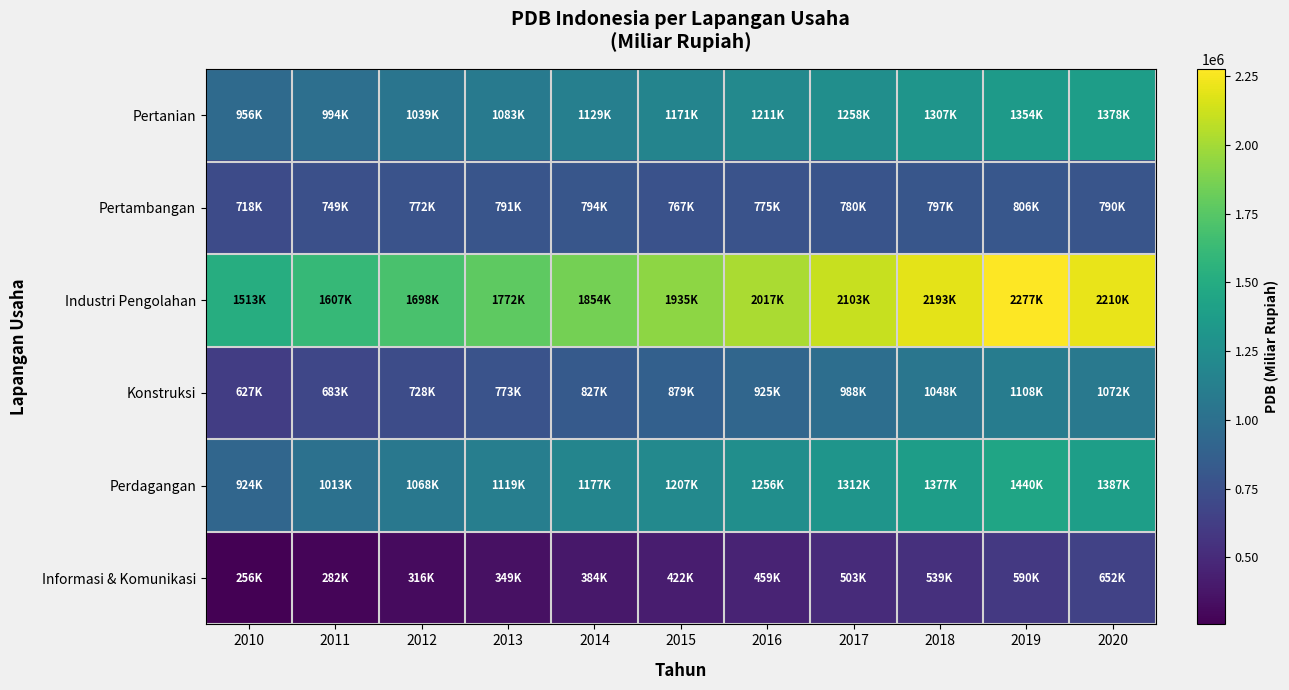

Reading left to right, what are all the values shown in this chart?

Pertanian: 2010=956119.7	2011=993857.3	2012=1039440.7	2013=1083141.8	2014=1129052.7	2015=1171445.8	2016=1210955.5	2017=1258375.7	2018=1307253.0	2019=1354399.1	2020=1378131.3
Pertambangan: 2010=718128.6	2011=748956.3	2012=771561.6	2013=791054.4	2014=794489.5	2015=767327.2	2016=774593.1	2017=779678.4	2018=796505.0	2019=806206.2	2020=790475.2
Industri Pengolahan: 2010=1512760.8	2011=1607452.0	2012=1697787.2	2013=1771961.9	2014=1854256.7	2015=1934533.2	2016=2016876.9	2017=2103466.1	2018=2193368.4	2019=2276667.8	2020=2209920.3
Konstruksi: 2010=626905.4	2011=683421.9	2012=728226.4	2013=772719.6	2014=826615.6	2015=879163.9	2016=925040.3	2017=987924.9	2018=1048082.8	2019=1108425.0	2020=1072334.8
Perdagangan: 2010=923923.8	2011=1013199.6	2012=1067911.5	2013=1119272.1	2014=1177297.5	2015=1207164.5	2016=1255760.8	2017=1311746.5	2018=1376878.7	2019=1440263.0	2020=1386695.4
Informasi & Komunikasi: 2010=256048.1	2011=281693.8	2012=316278.7	2013=349150.1	2014=384475.6	2015=421769.8	2016=459208.1	2017=503420.7	2018=538762.7	2019=589536.1	2020=651930.9